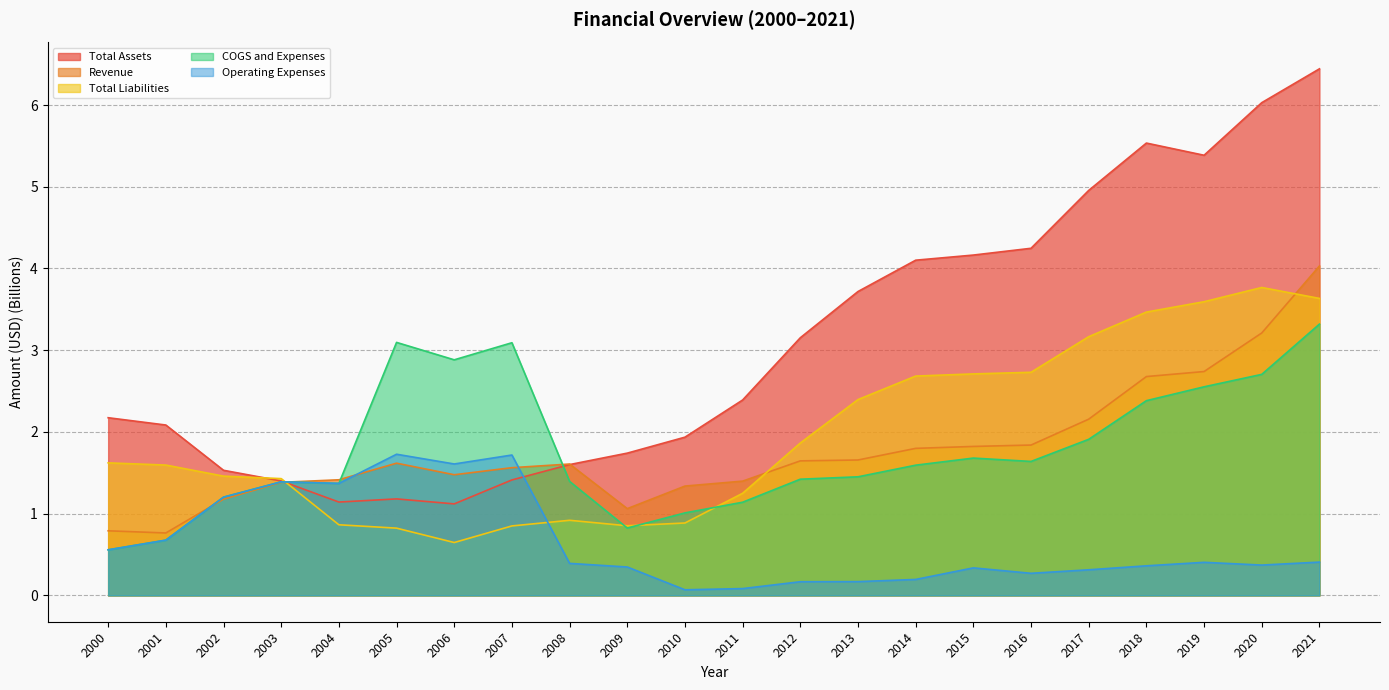

Between which two adjacent categories do Total Assets and Revenue first intersect?

2003 and 2004